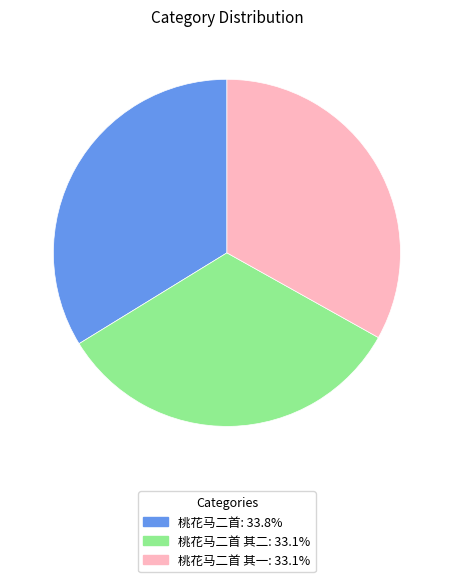

Is there a majority slice in this chart?

No